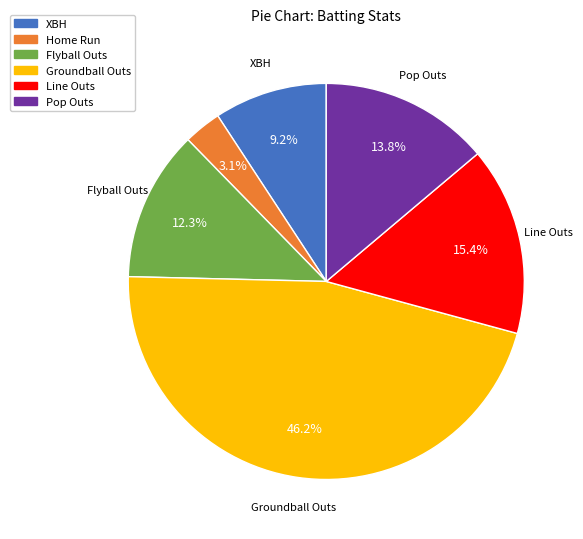

Which category has the smallest portion of the pie?

Home Run